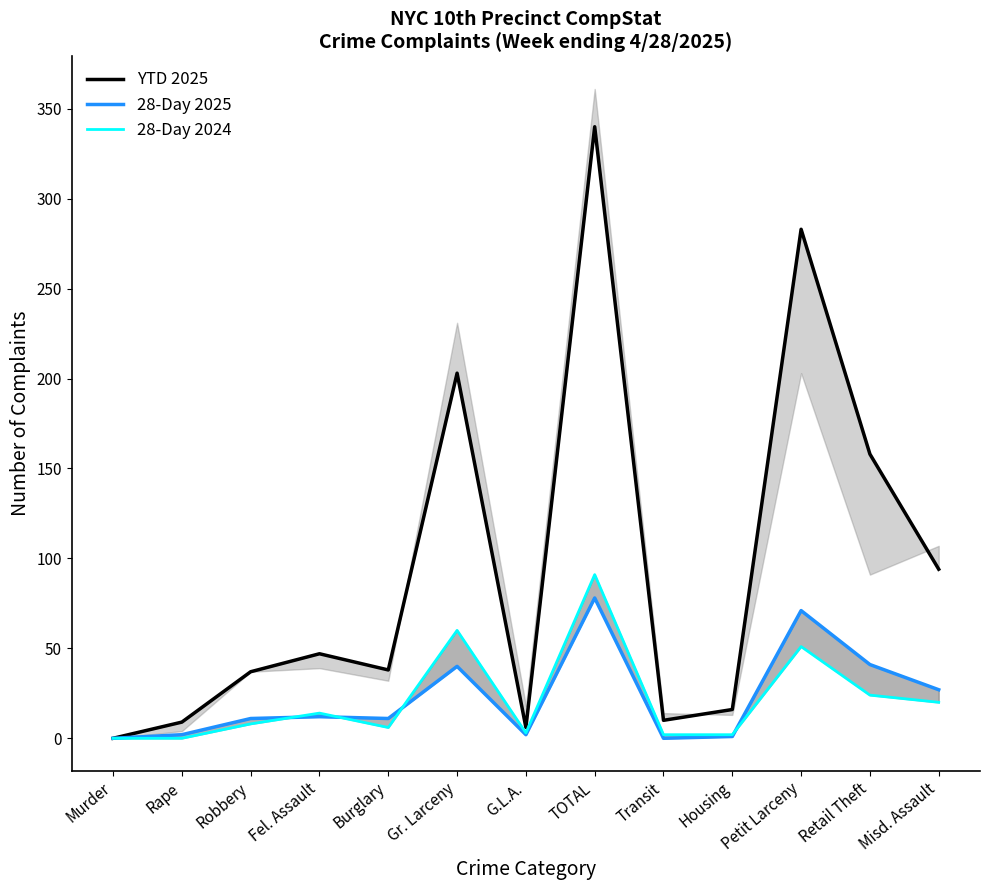

List the series in order of their peak value, lowest first.

28-Day 2025, 28-Day 2024, YTD 2025